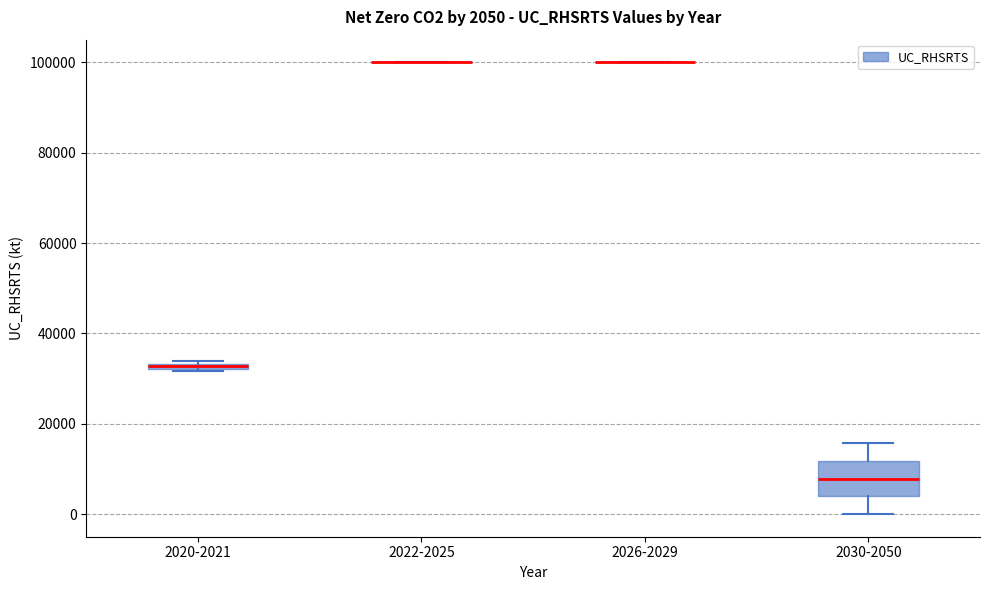

Which box is the tallest, from its lower edge to its upper edge?

2030-2050